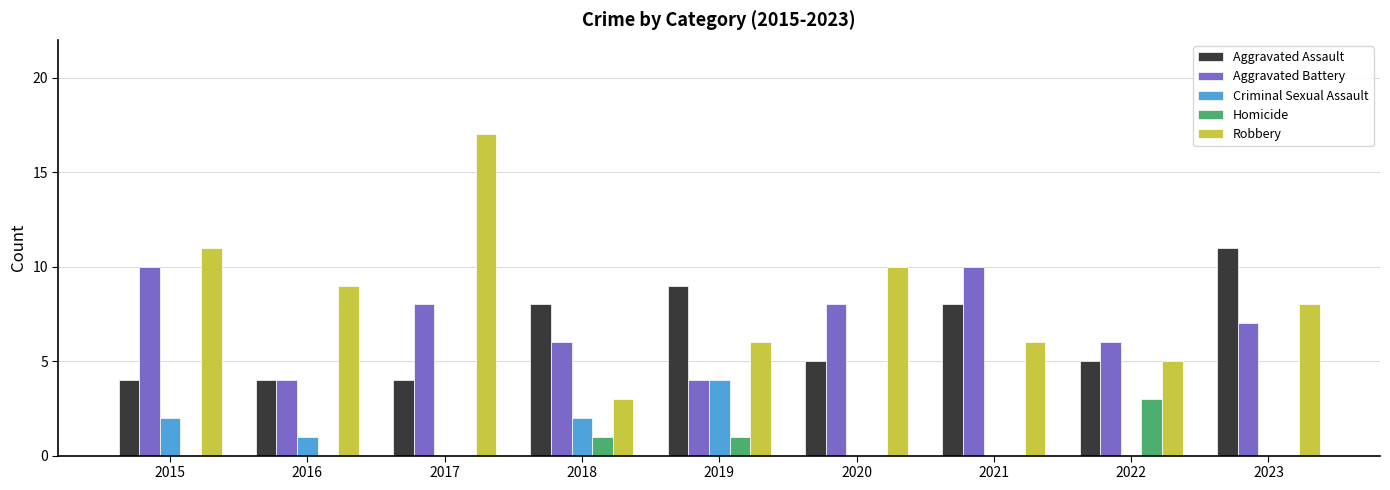

At which label does Robbery first exceed 8?

2015